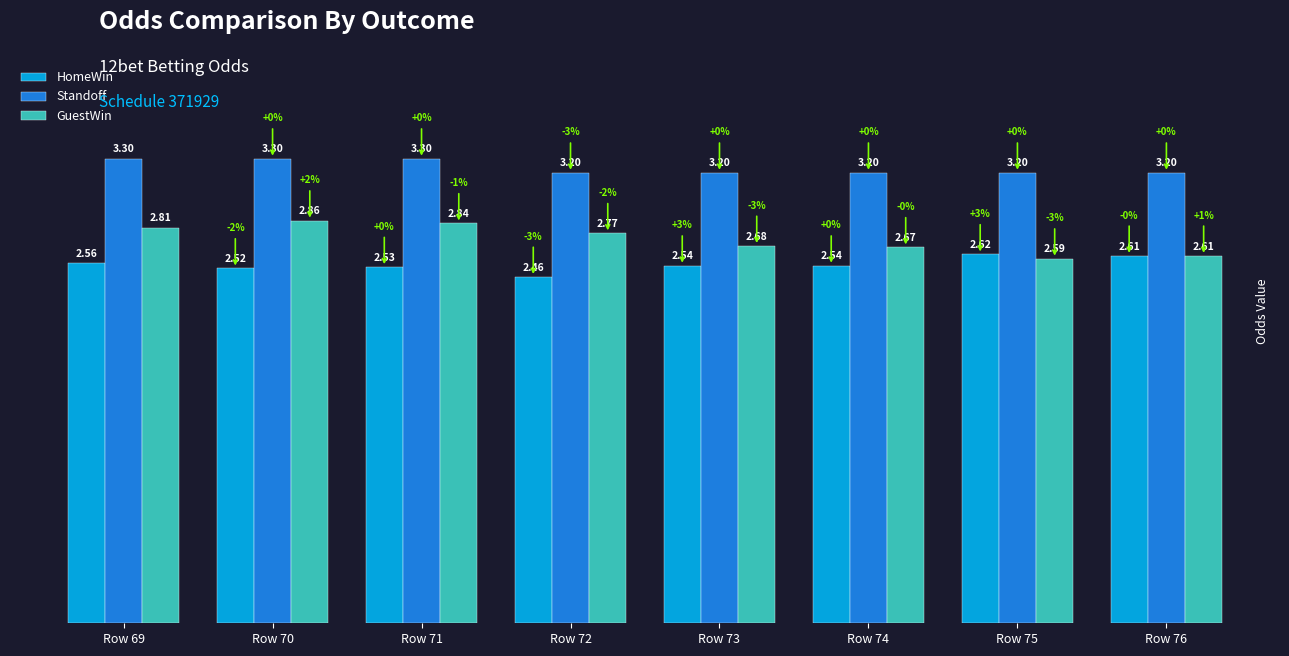

List the series in order of their overall mean, highest first.

Standoff, GuestWin, HomeWin